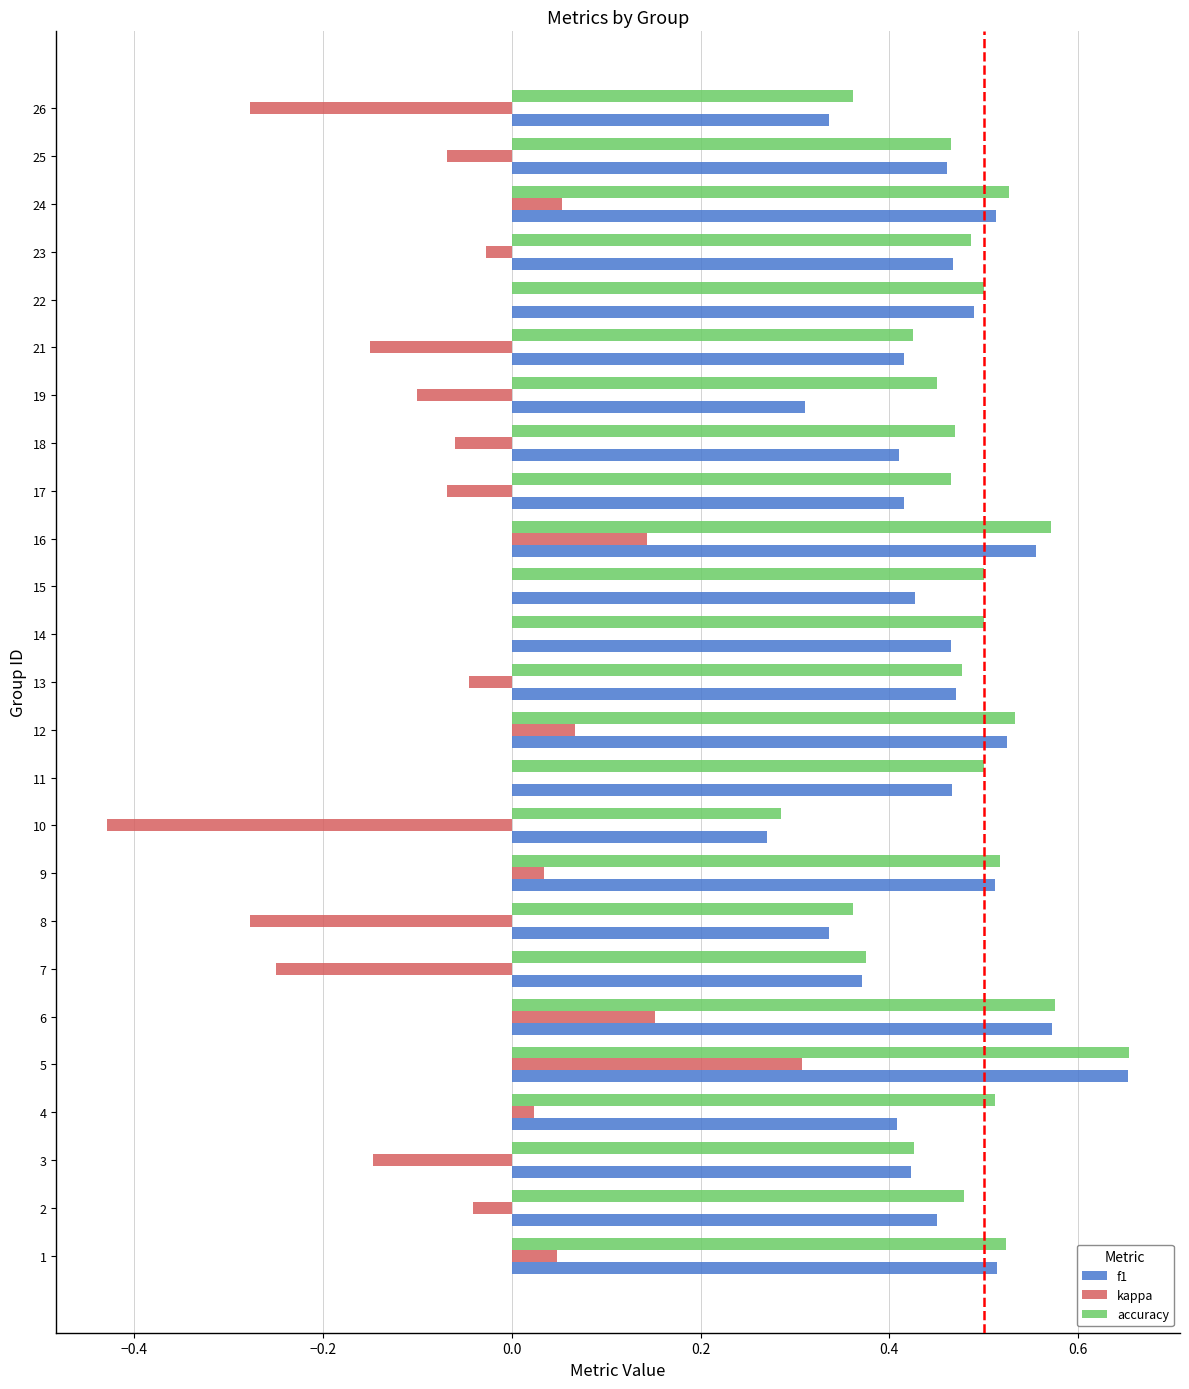

What is the total value across all series at 9?

1.1